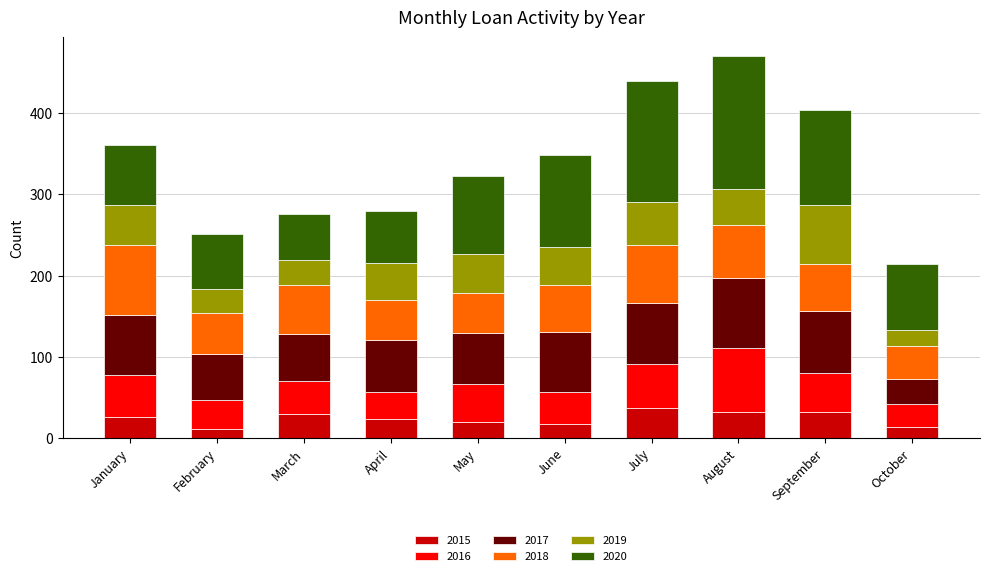

What is the highest value of the 2015 series?

37